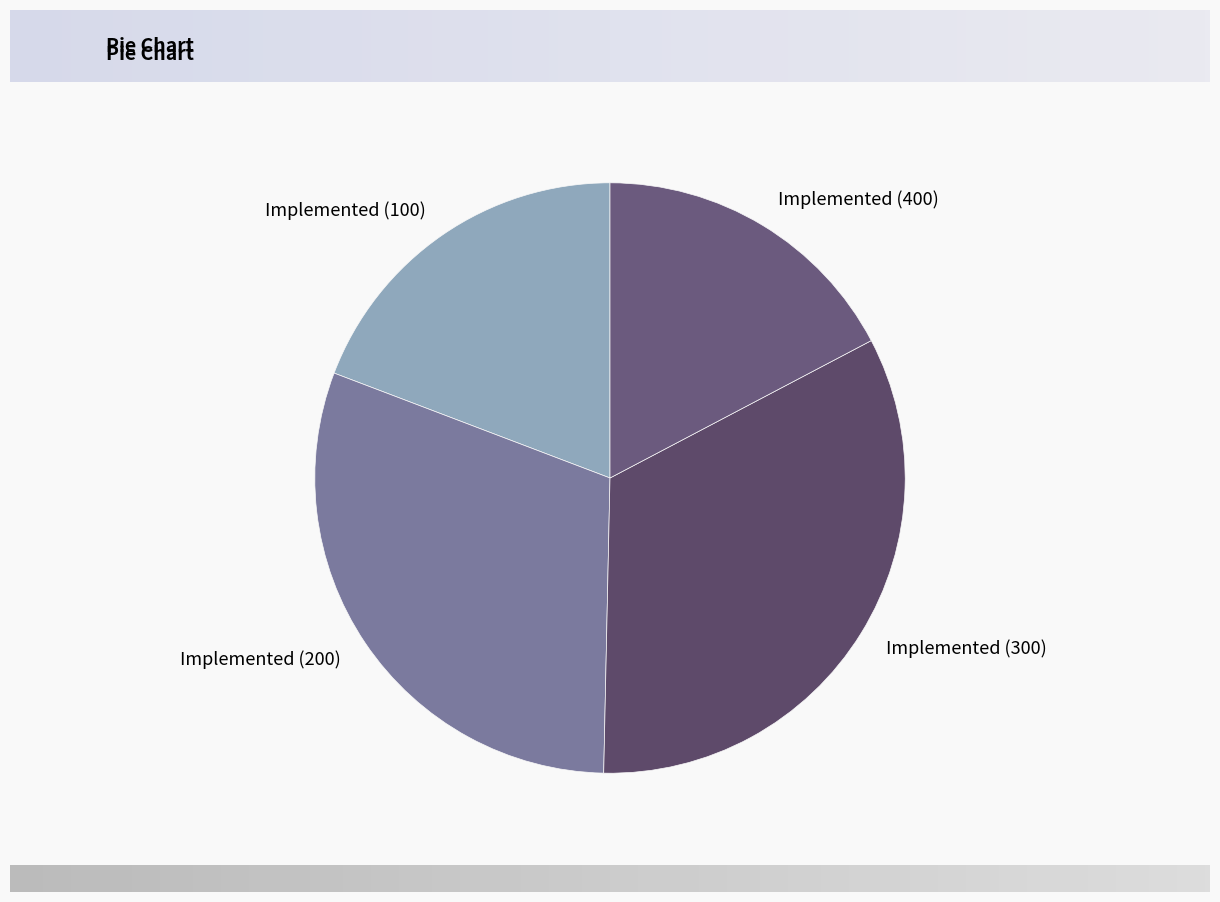

Is Implemented (100) the majority of the pie?

No